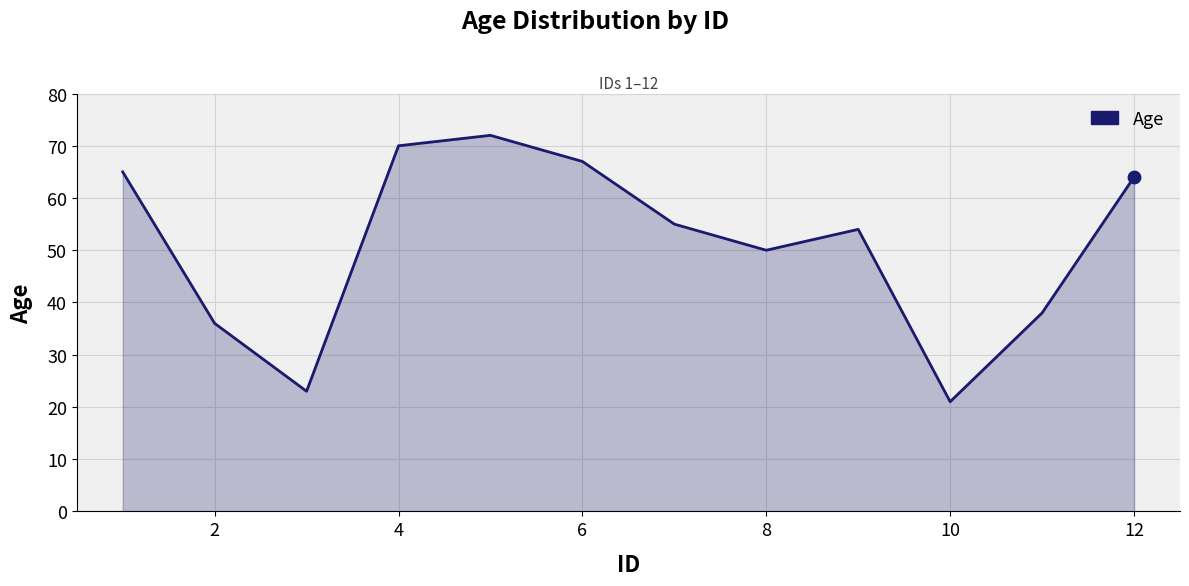

What is the smallest value displayed?

21